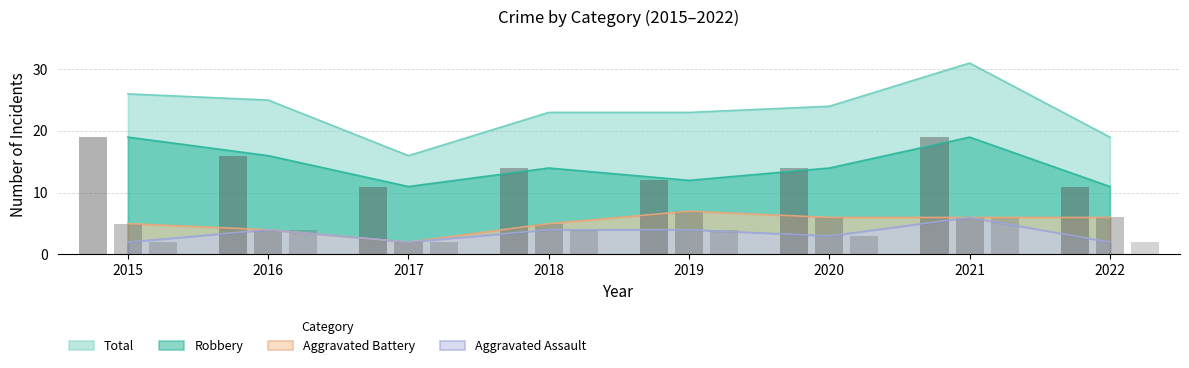

What is the difference between the second highest and minimum values in the Total series?

10